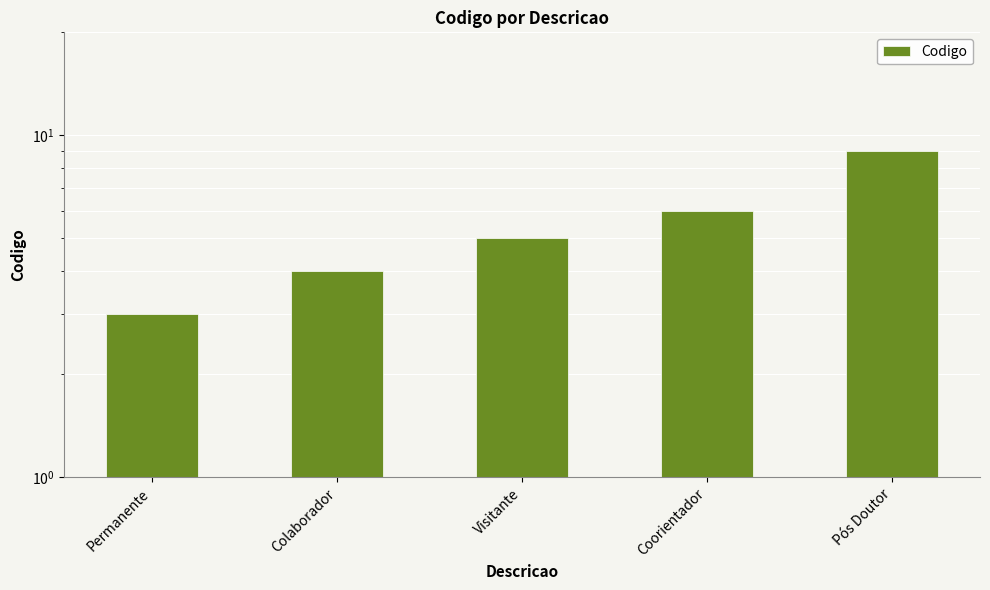

What value does the data have at Pós Doutor?

9